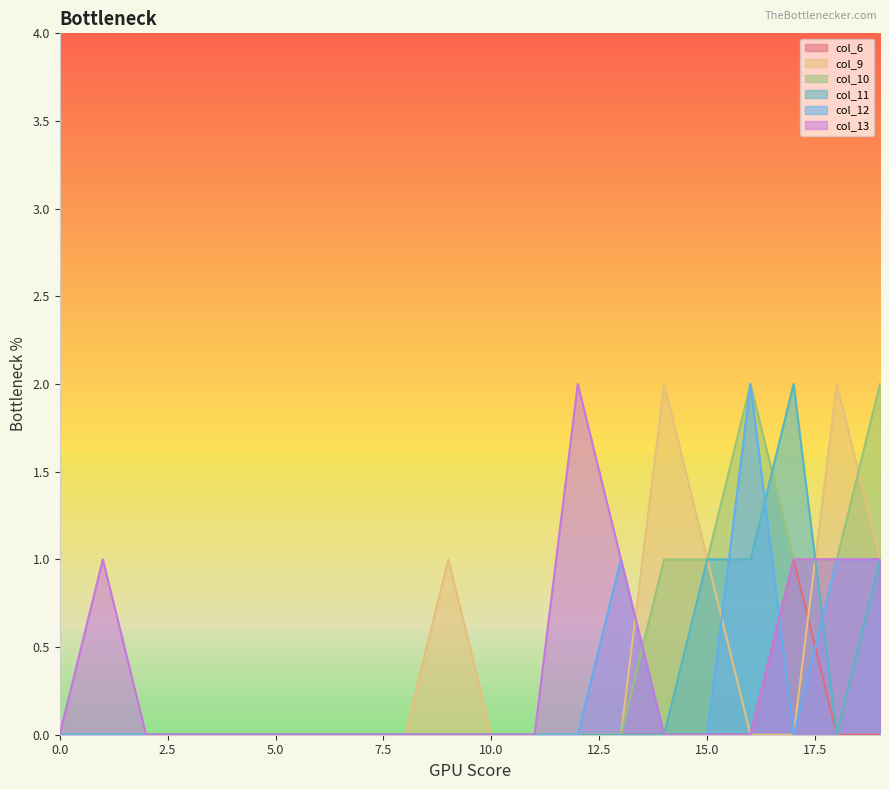

How many data points does each series have?

20